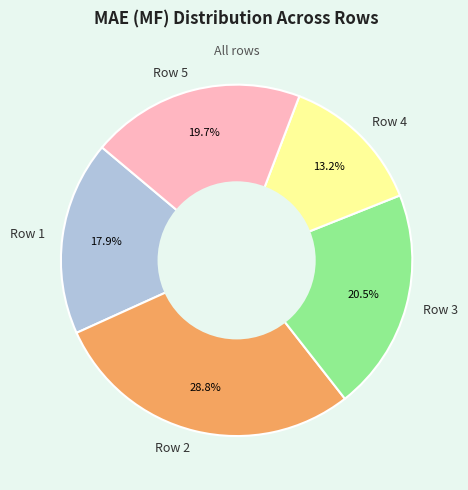

How many slices are in this pie chart?

5